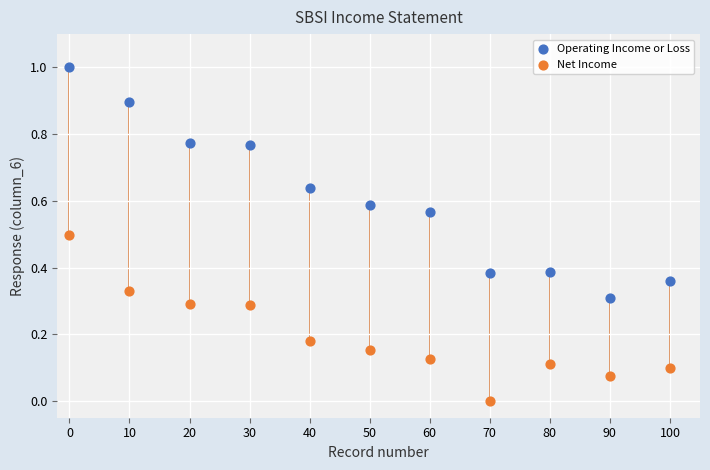

Across all data points, what is the range of Y values (max minus min)?

1.0